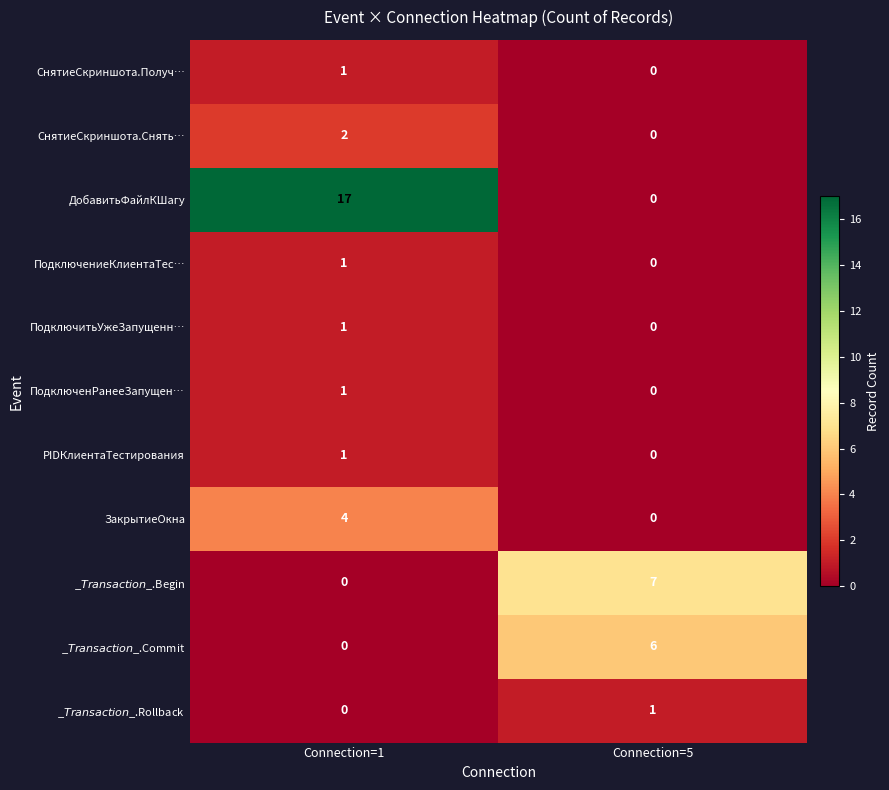

Which series has the widest spread of values?

ДобавитьФайлКШагу